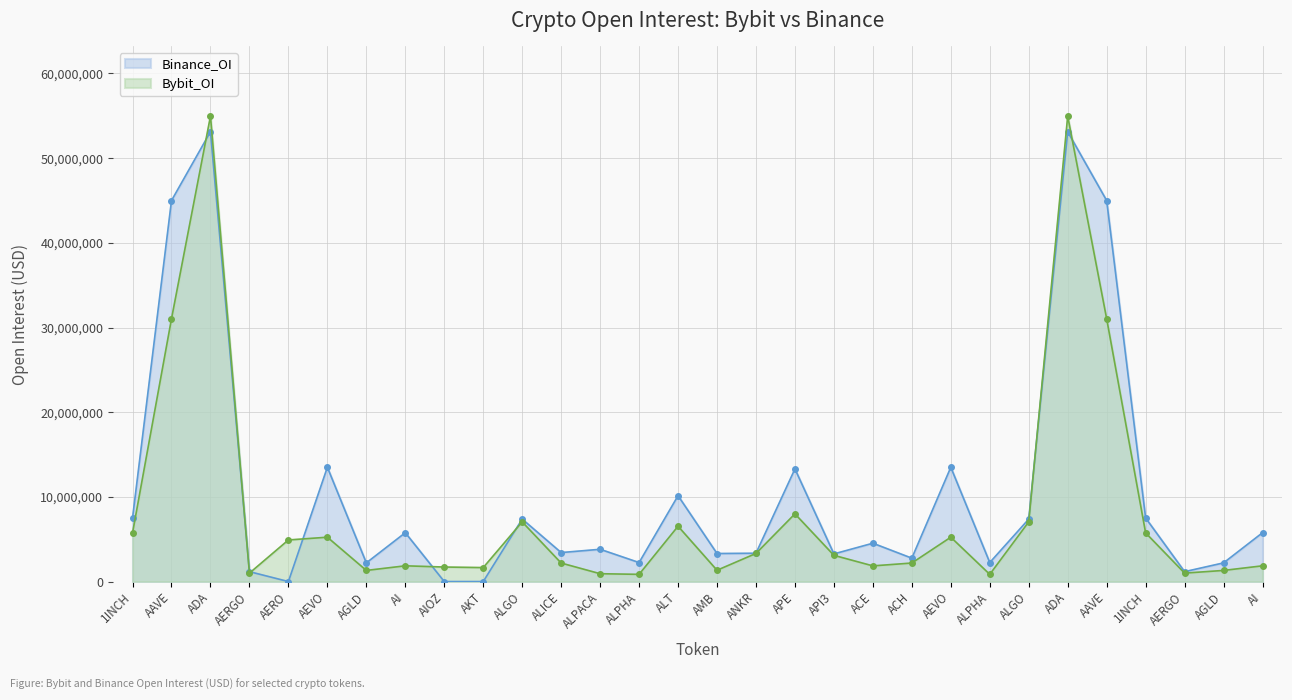

What is the difference between the maximum and minimum values in the Bybit_OI series?

54112361